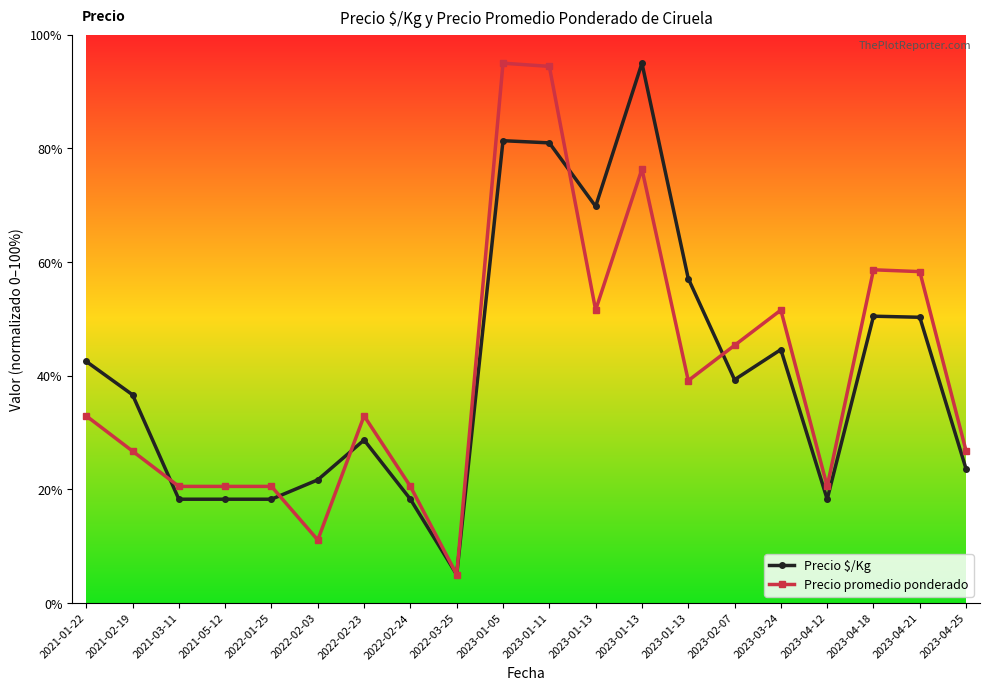

How many interior local valleys does the Precio promedio ponderado series have?

5